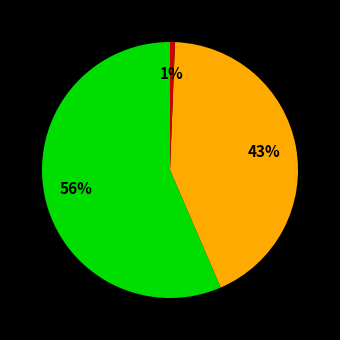

To the nearest percent, what is the average slice percentage?

33%